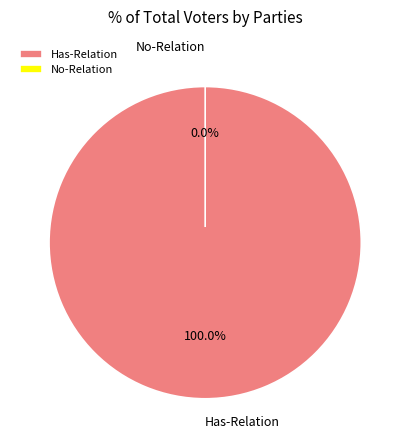

True or false: No-Relation accounts for 0% of the total.

True